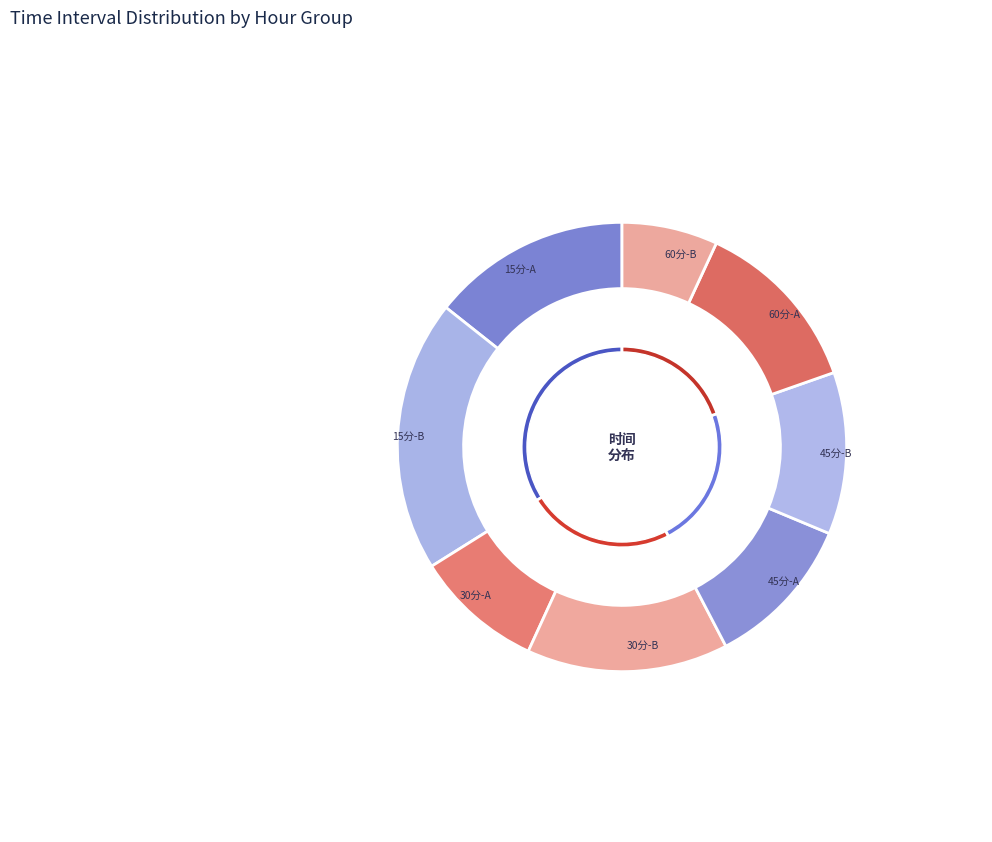

At 1, list the series in order from largest to smallest.

15分, 60分, 45分, 30分